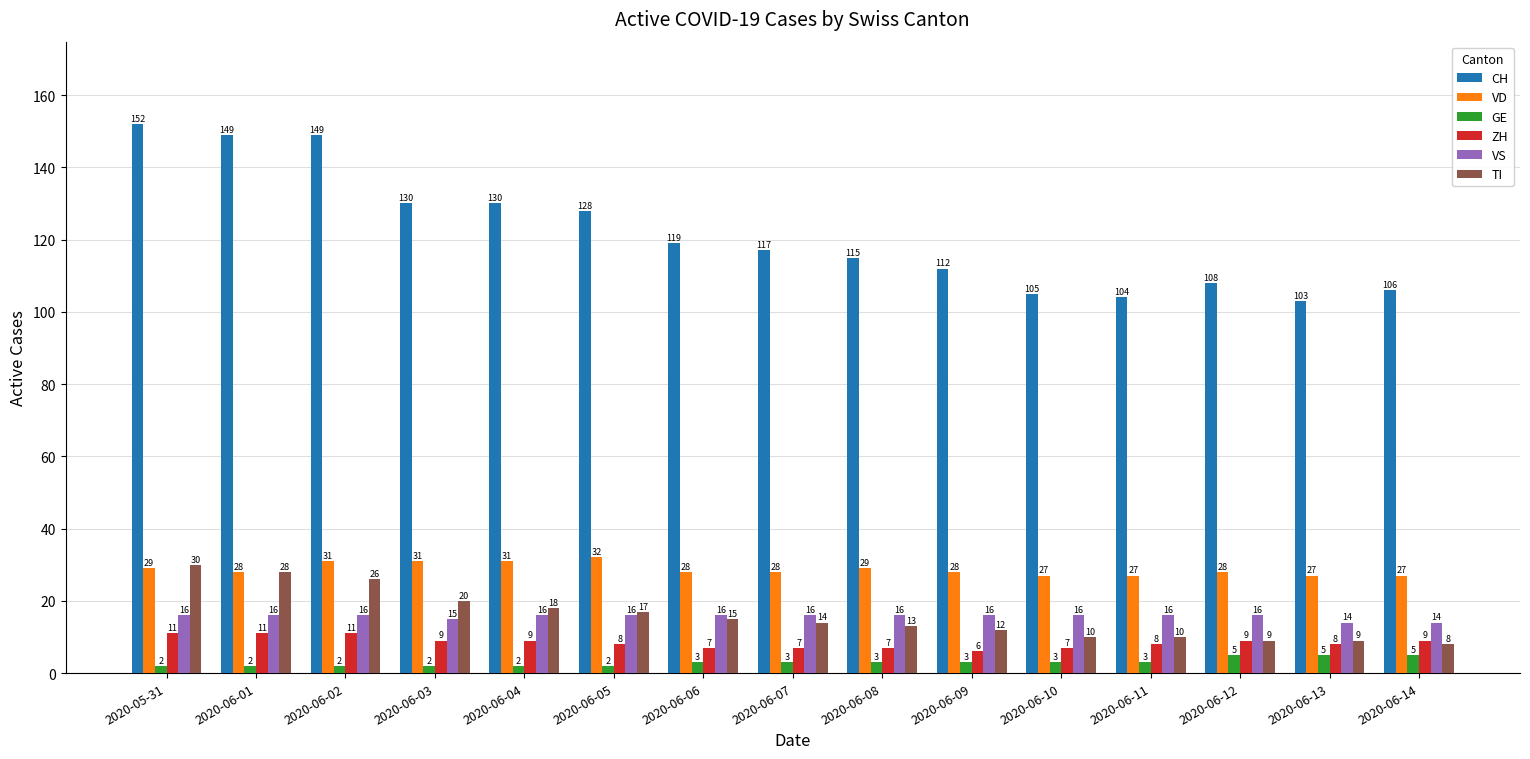

Is the value of VS at 2020-06-04 greater than the value of TI at 2020-06-08?

Yes